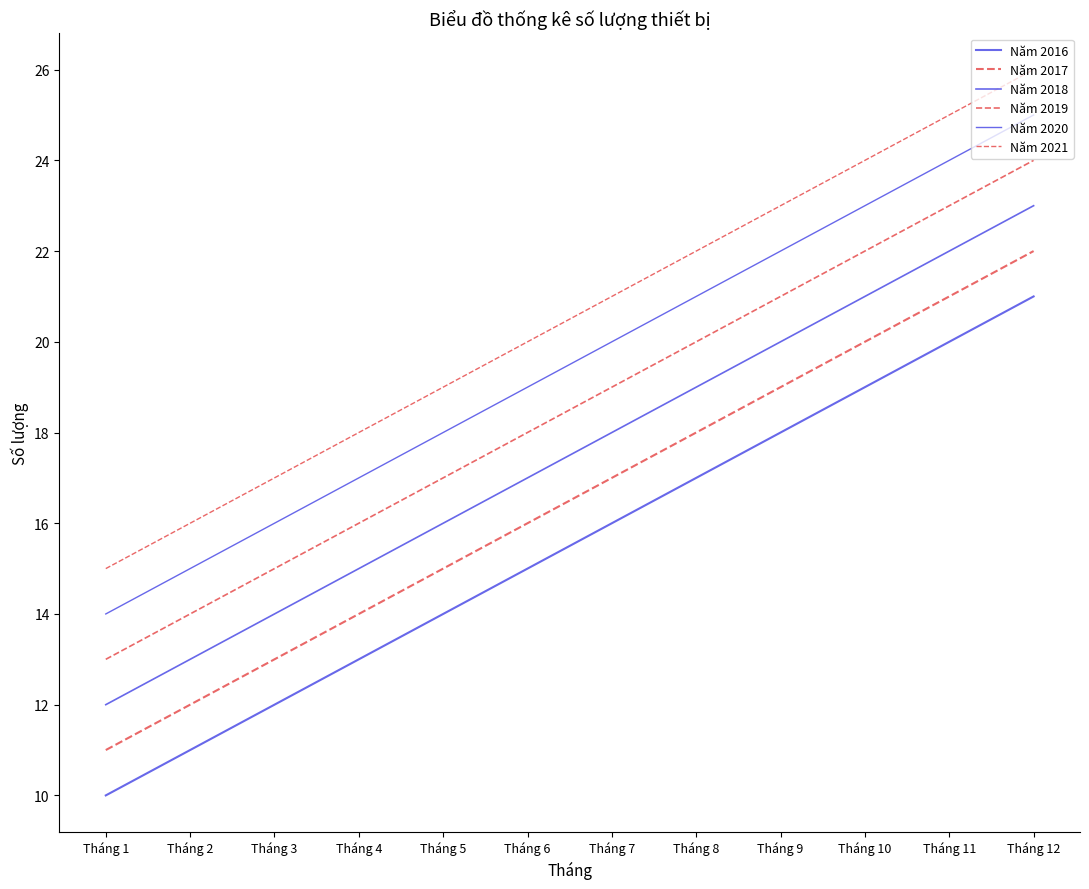

Reading right to left, extract all data points from this chart.

Năm 2016: 21	20	19	18	17	16	15	14	13	12	11	10
Năm 2017: 22	21	20	19	18	17	16	15	14	13	12	11
Năm 2018: 23	22	21	20	19	18	17	16	15	14	13	12
Năm 2019: 24	23	22	21	20	19	18	17	16	15	14	13
Năm 2020: 25	24	23	22	21	20	19	18	17	16	15	14
Năm 2021: 26	25	24	23	22	21	20	19	18	17	16	15